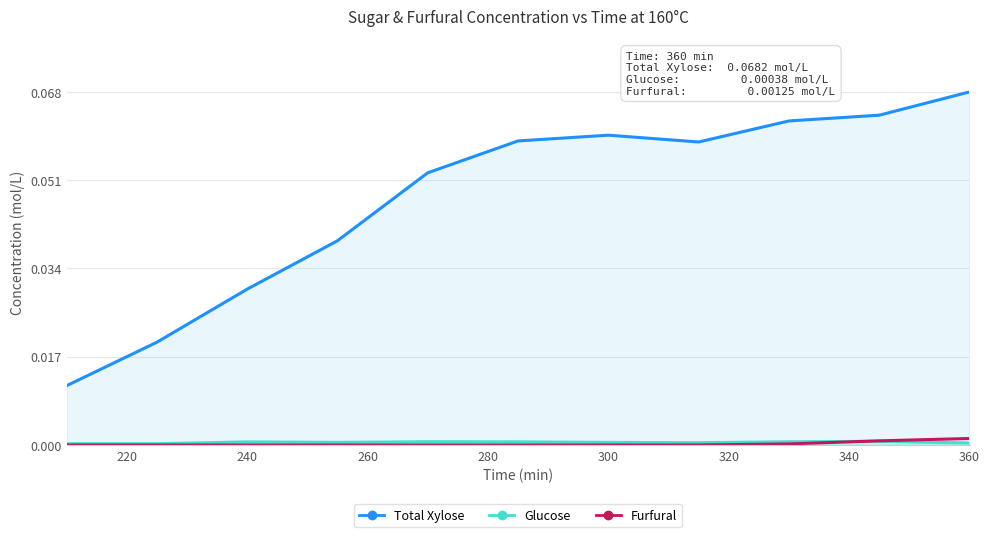

How many categories are shown in the chart?

11